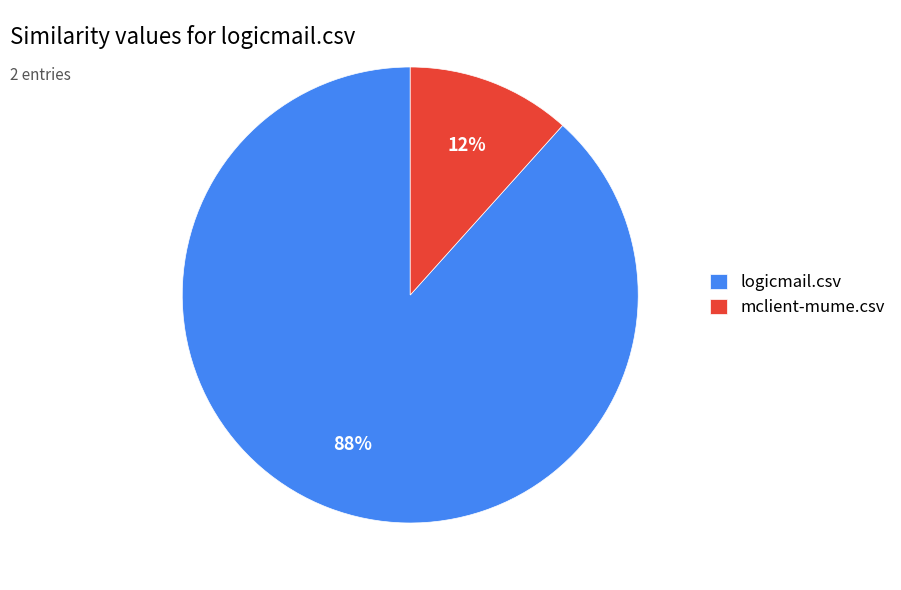

To the nearest percent, what is the average slice percentage?

50%